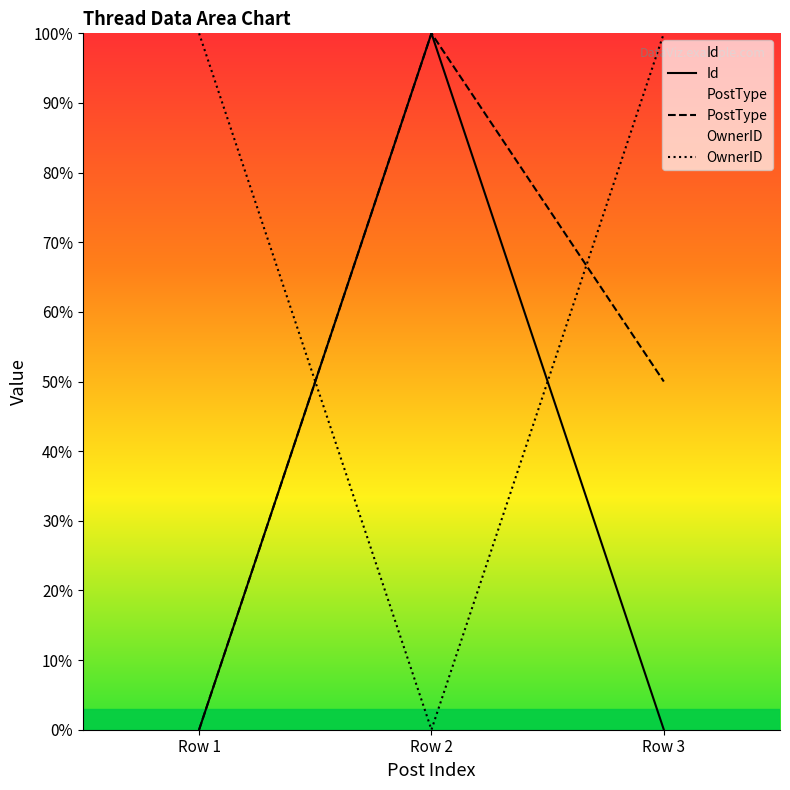

True or false: PostType has a value of 0.0 at Row 1.

True